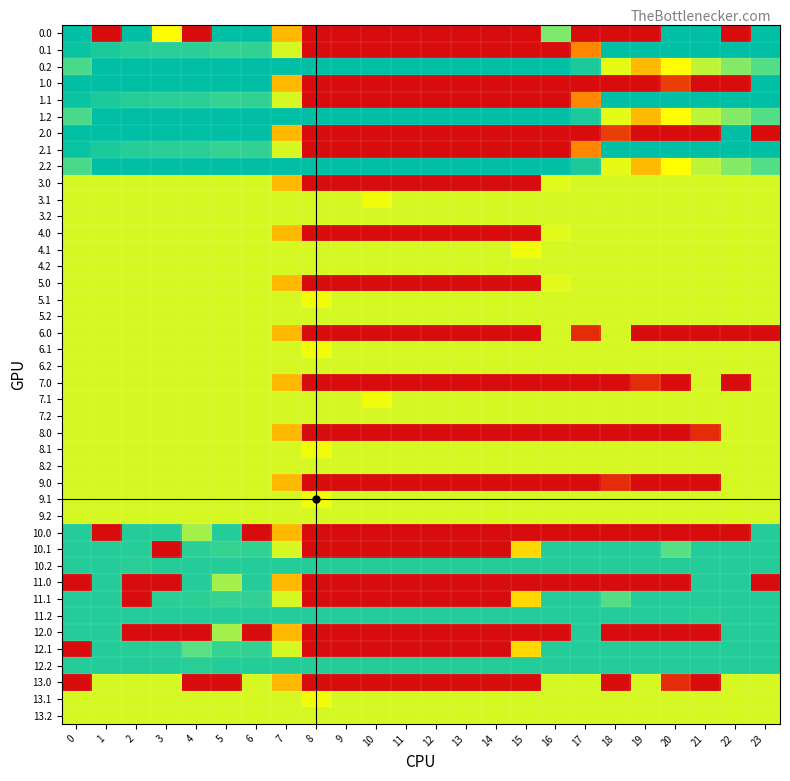

What is the average value of the 1.2 series?

349.4